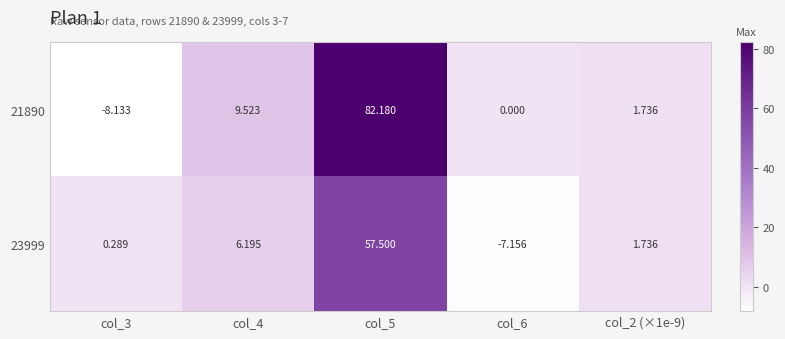

Is the value of 23999 at col_4 greater than the value of 21890 at col_6?

Yes